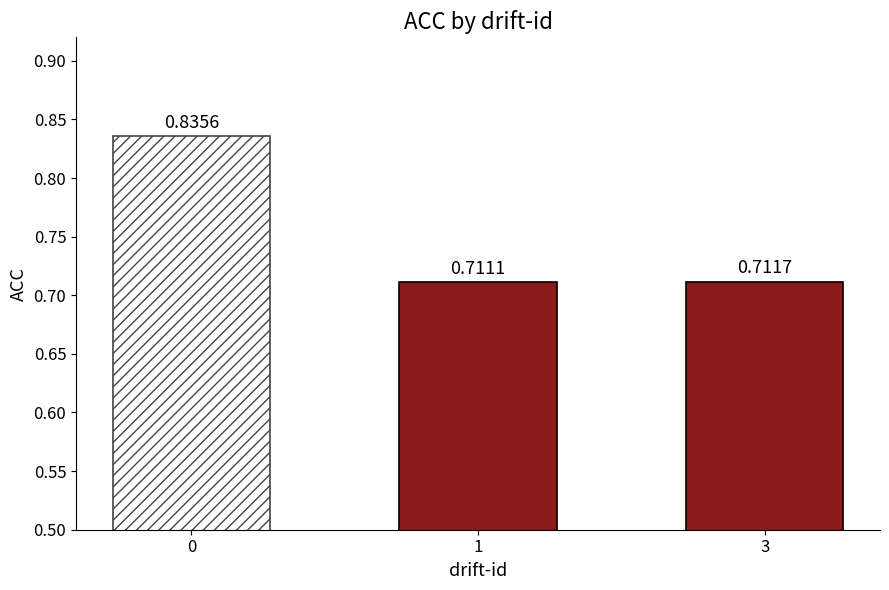

How many series are shown in this chart?

1